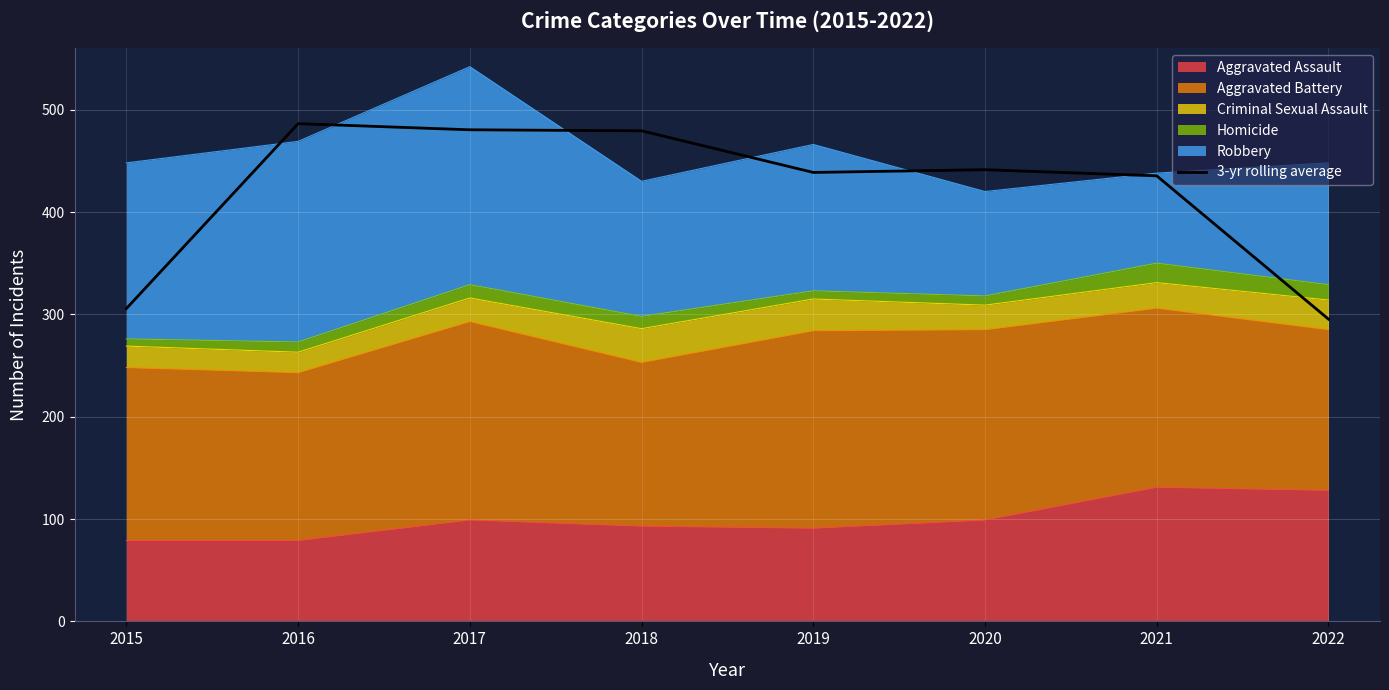

Reading left to right, what are all the values shown in this chart?

2015=305.7	2016=486.3	2017=480.3	2018=479.3	2019=438.7	2020=441.3	2021=435.3	2022=295.3